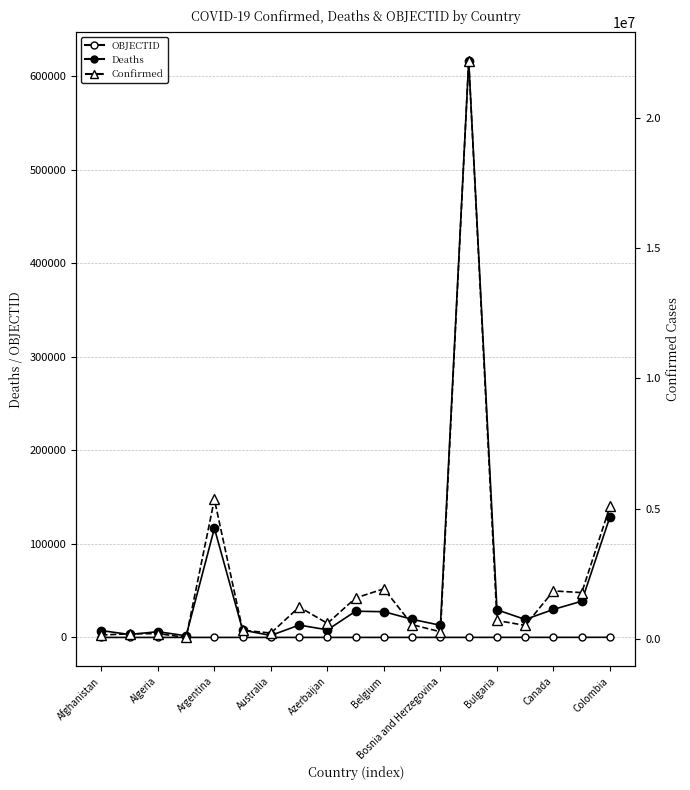

Between Colombia and 15, which series saw the biggest shift?

Confirmed